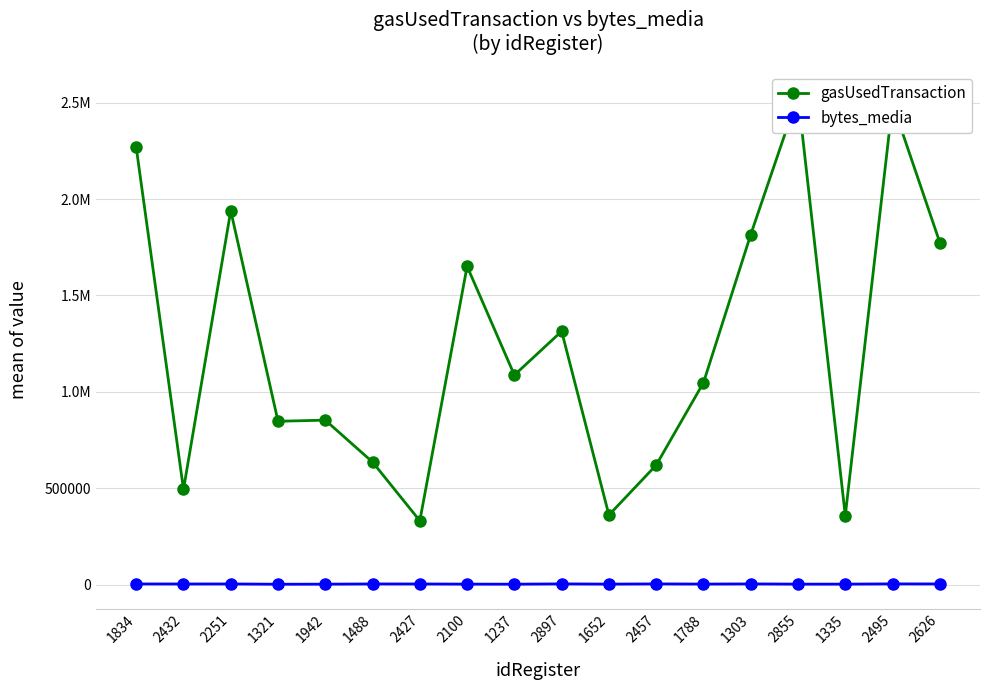

How many values in the gasUsedTransaction series exceed 1087034?

8